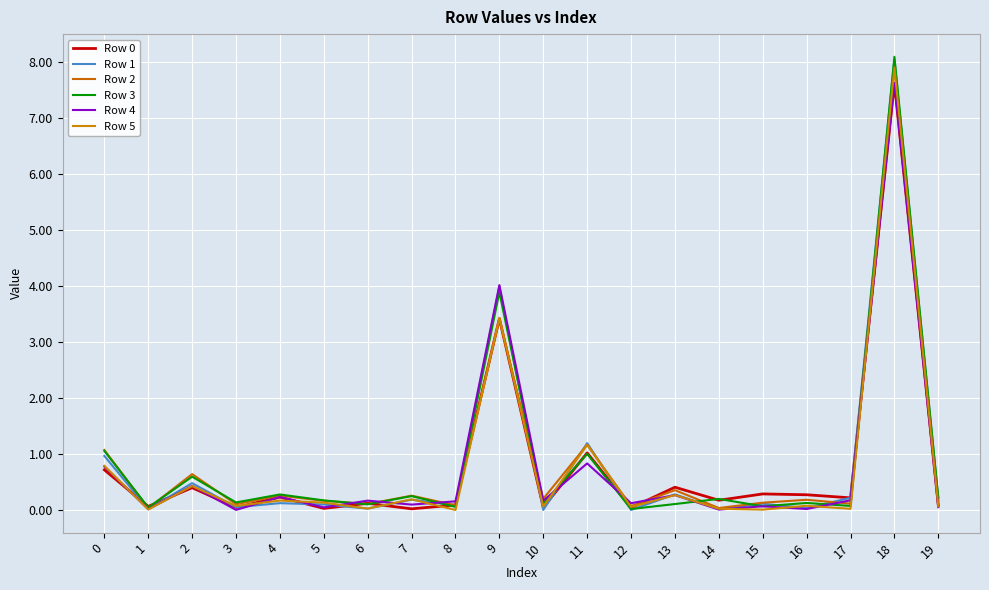

Count the number of categories in the chart.

20